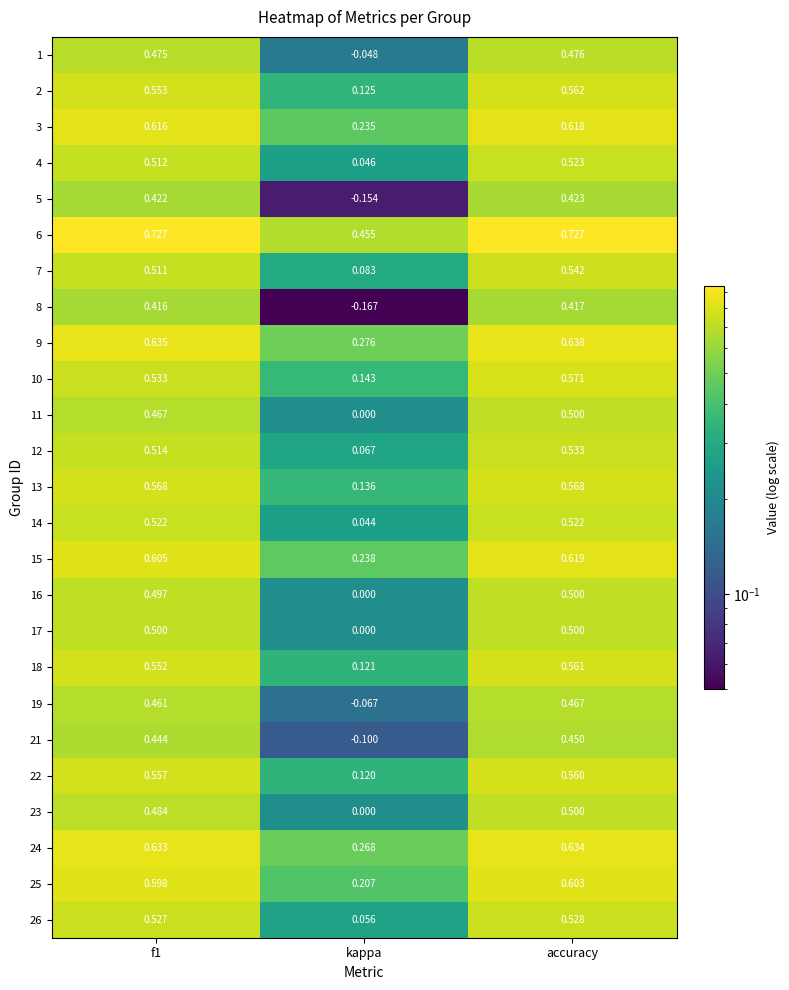

Where is 3 nearest to the value 0?

kappa